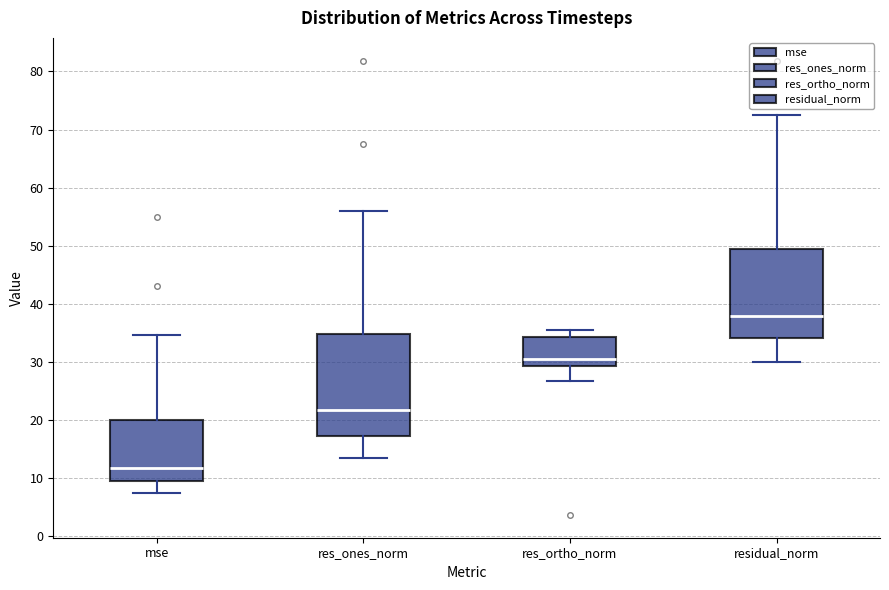

Reading left to right, transcribe this box plot: for each box, give where its median line is, the range the box spans, and where its two whiskers end, as read against the y-axis. The values are not printed on the chart, so give them approximately, as read against the axis.

mse: median 12, box 10 to 20, whiskers 7 to 35
res_ones_norm: median 22, box 17 to 35, whiskers 14 to 56
res_ortho_norm: median 30, box 29 to 34, whiskers 27 to 35
residual_norm: median 38, box 34 to 49, whiskers 30 to 73